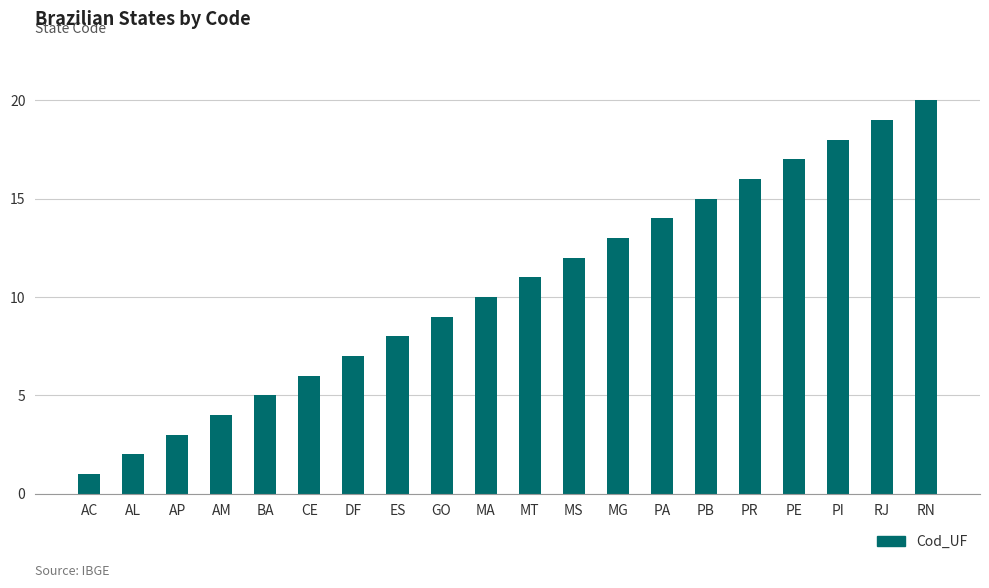

How many bars are there in total?

20